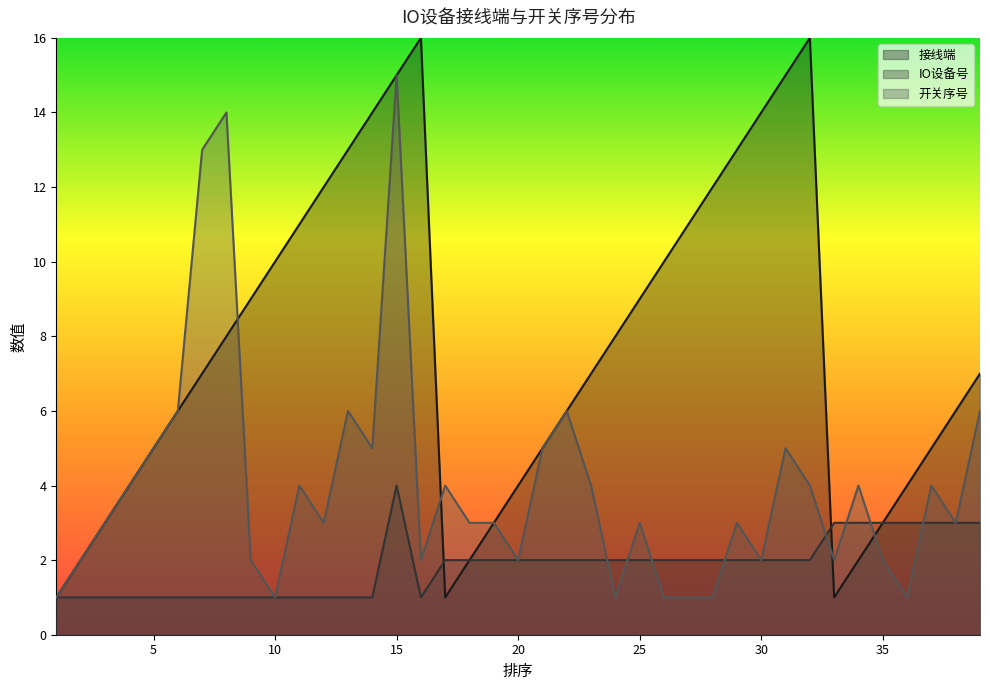

Rank the series by their maximum value, from highest to lowest.

接线端, 开关序号, IO设备号